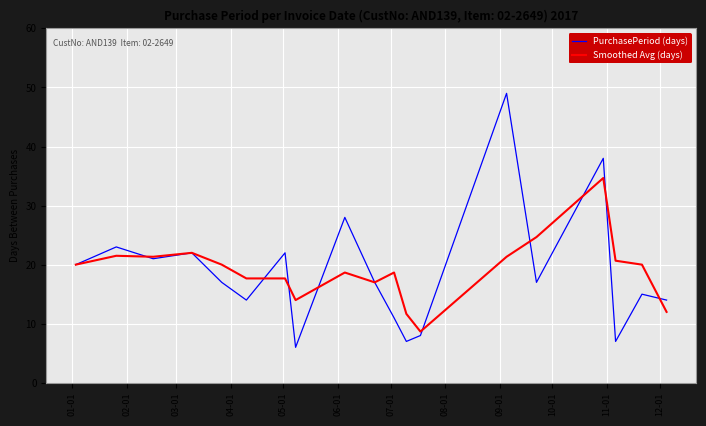

Which series has the largest range (max minus min)?

PurchasePeriod (days)